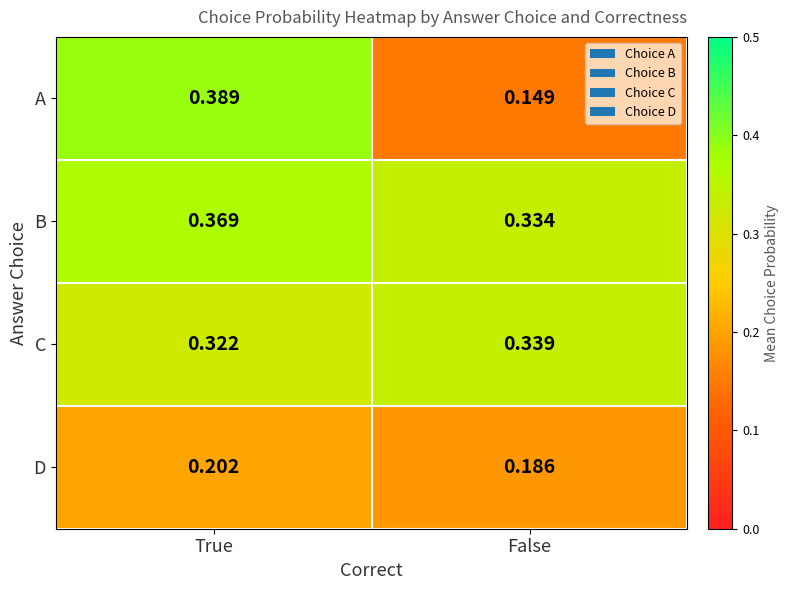

Where is C nearest to the value 0?

True